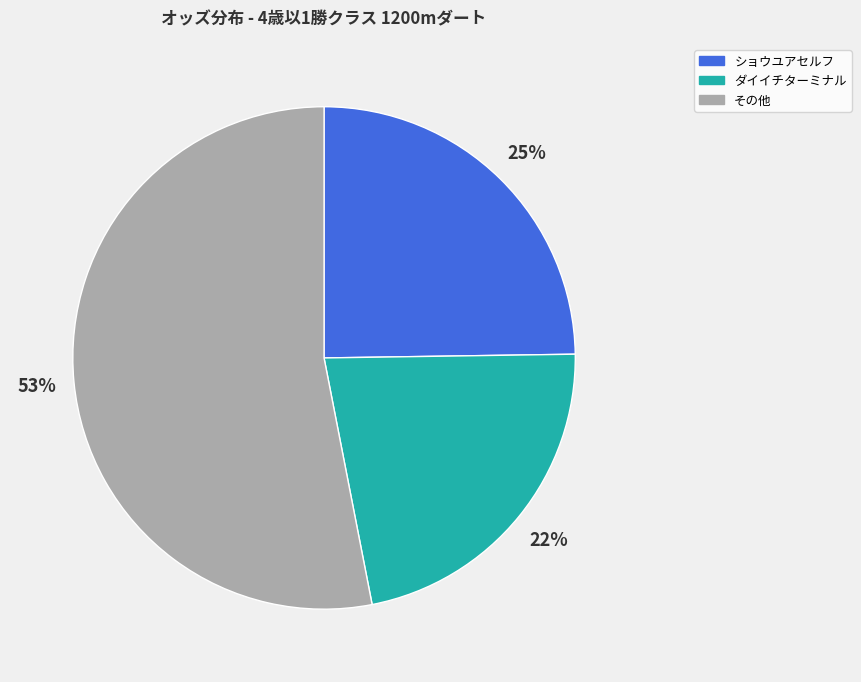

To the nearest percent, what is the difference between the largest and smallest slice percentages?

31%